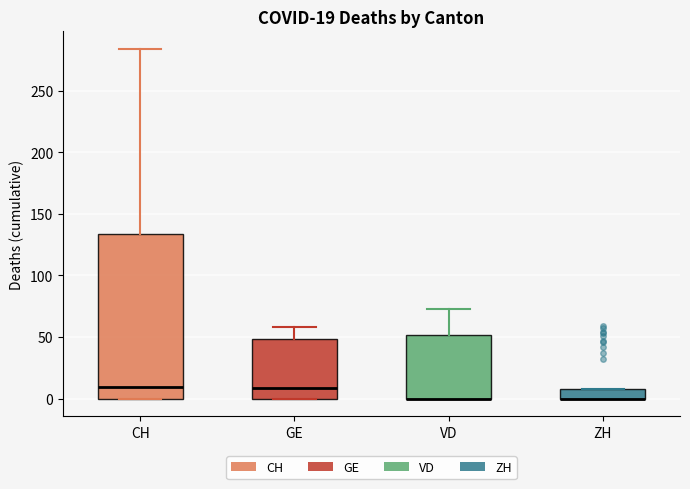

Which box is the tallest, from its lower edge to its upper edge?

CH